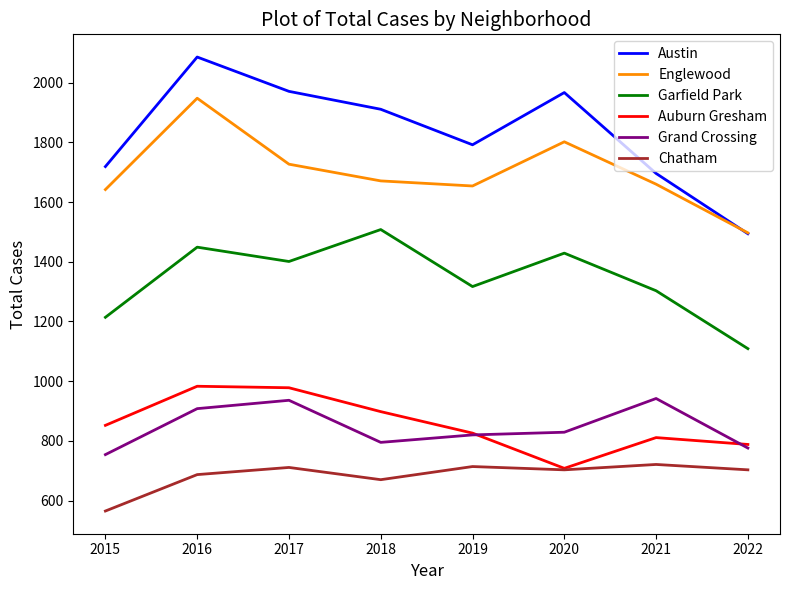

At how many categories does at least one series exceed 1615?

7